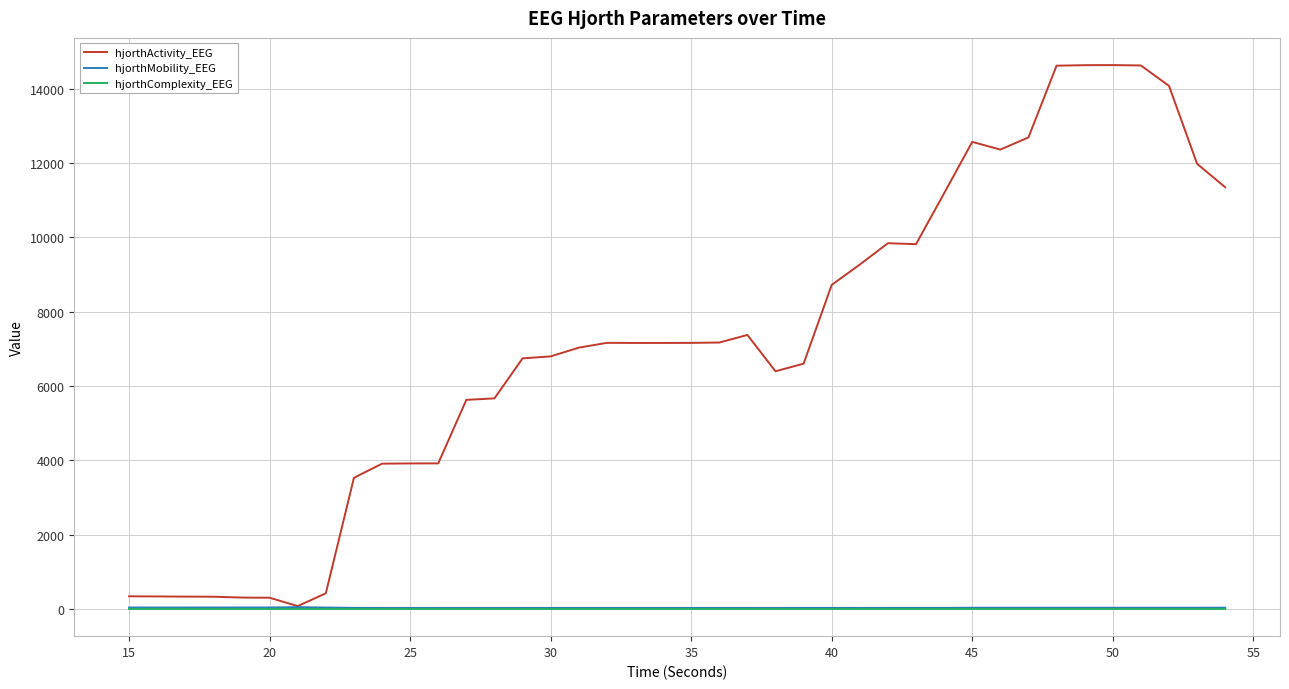

Which series has the largest total across all categories?

hjorthActivity_EEG